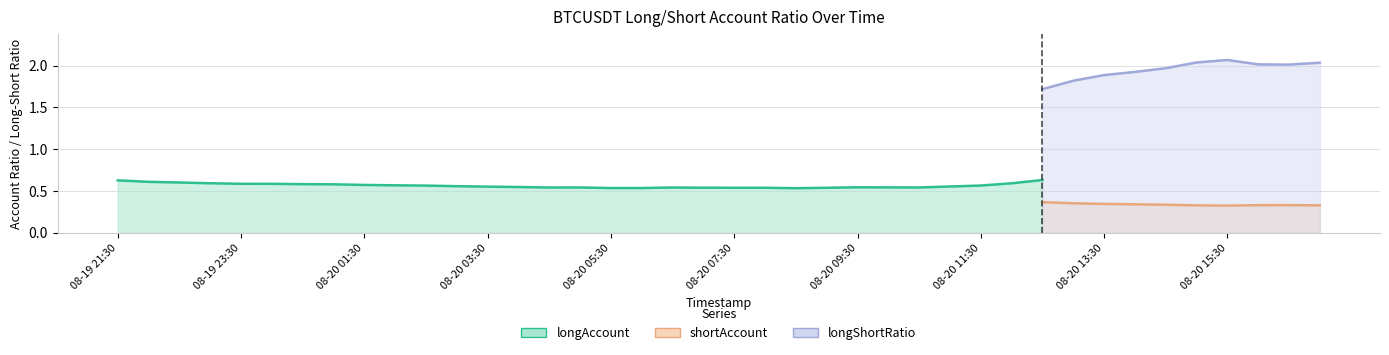

What is the value of the longShortRatio point at the 14th from the left?

1.2